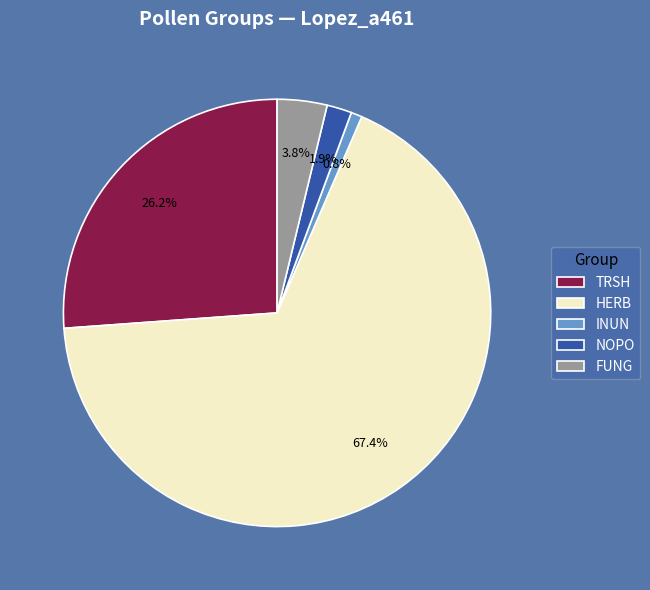

To the nearest percent, what is the average slice percentage?

20%